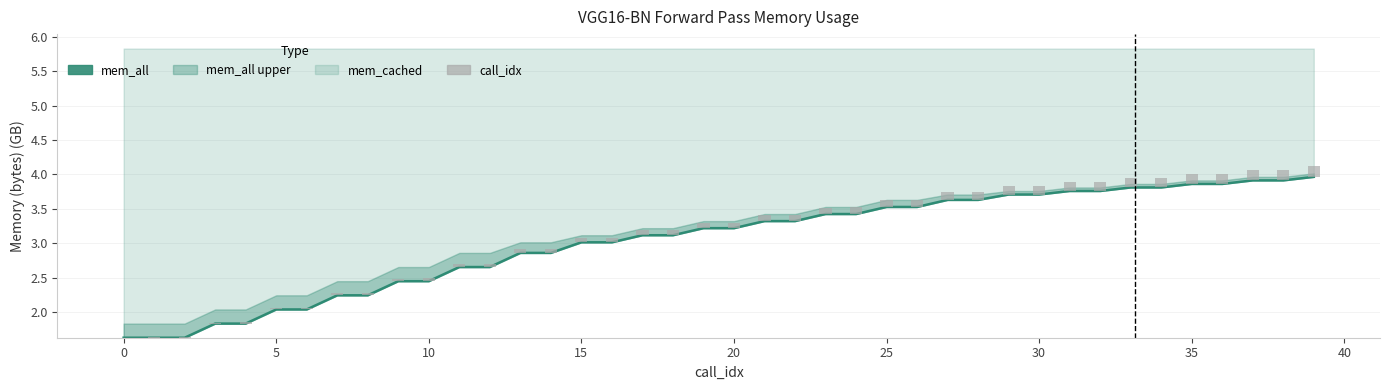

What is the maximum value shown in the chart?

4.0